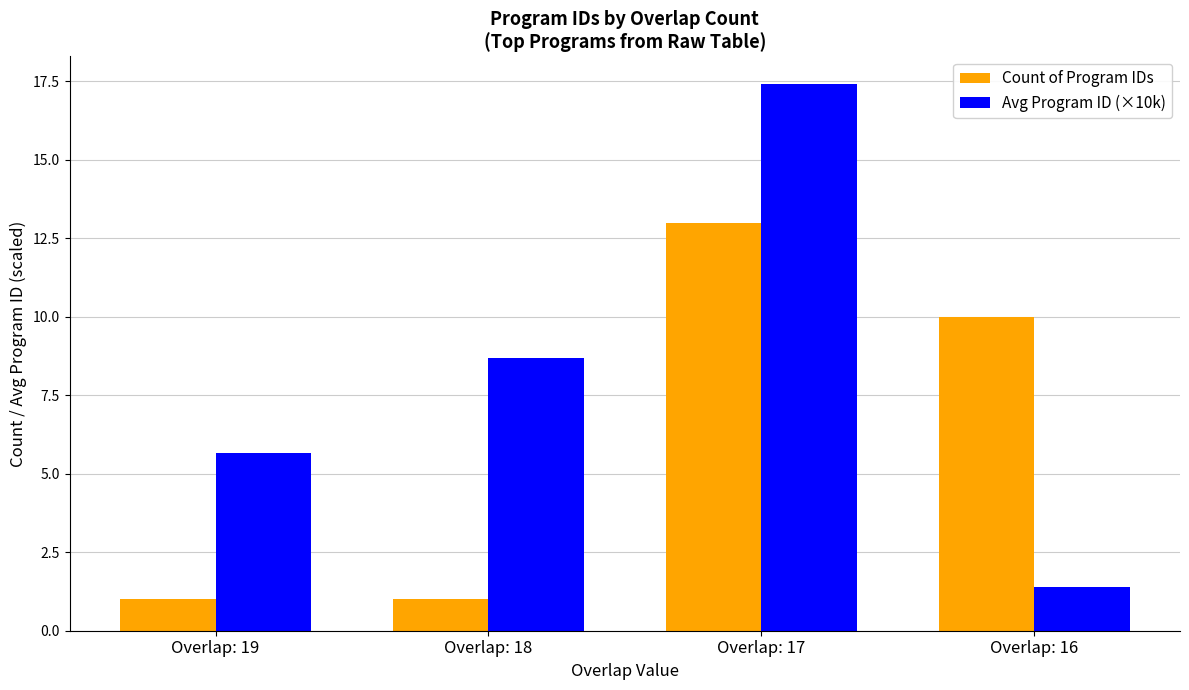

Which series has the largest total across all categories?

Avg Program ID (×10k)